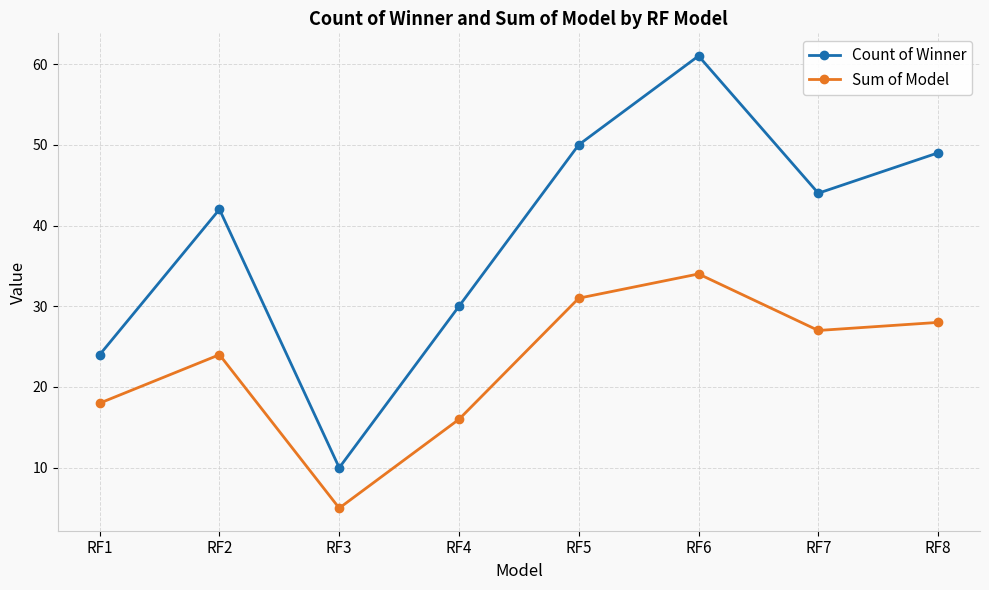

Is the value of Sum of Model at RF4 greater than the value of Count of Winner at RF6?

No